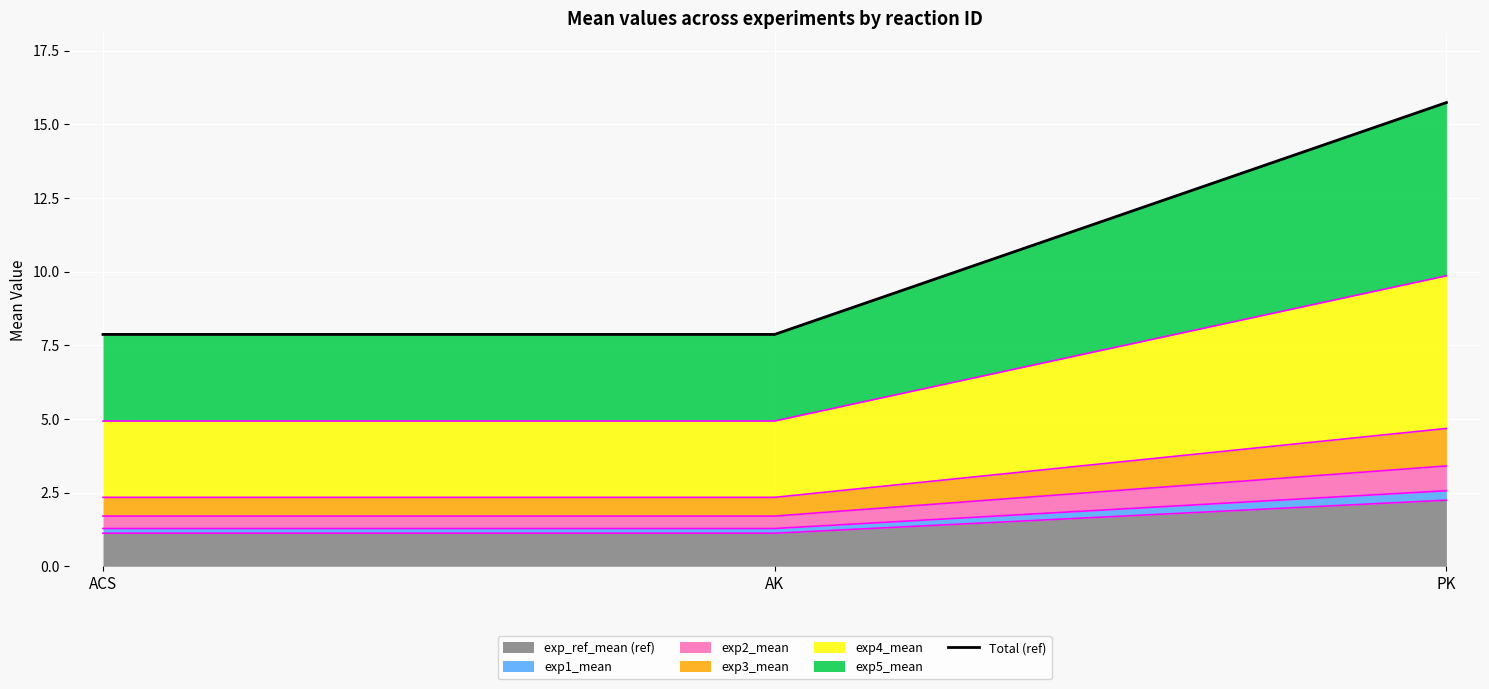

Rank the categories by value from lowest to highest.

ACS, AK, PK